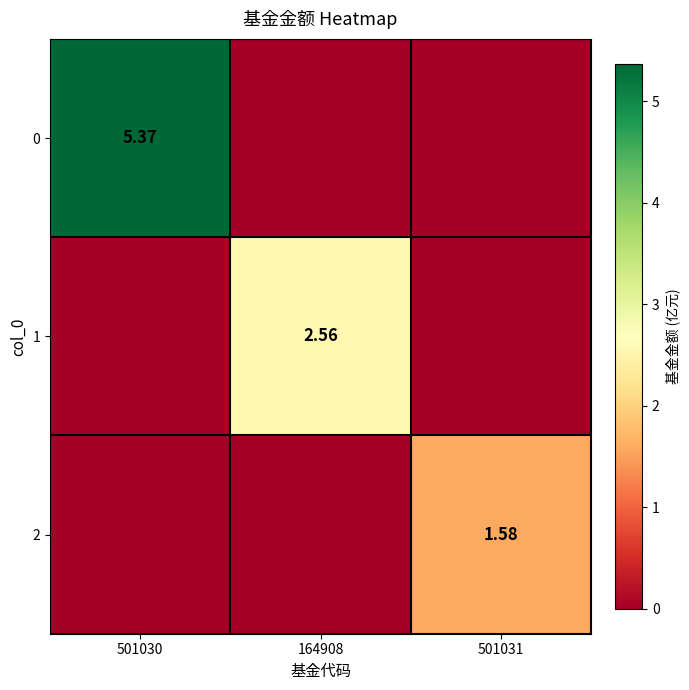

Is the value of 1 at 164908 greater than the value of 0 at 501030?

No